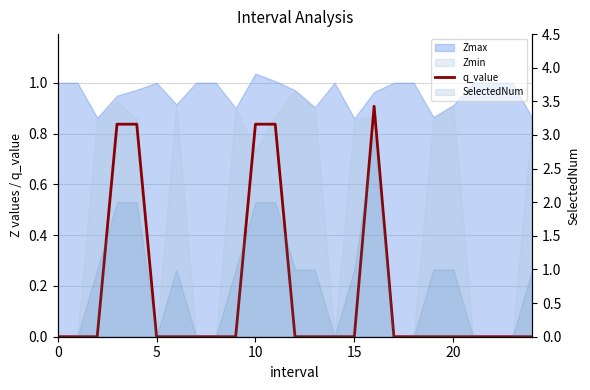

Reading left to right, extract all data points from this chart.

0.0	0.0	0.0	0.8	0.8	0.0	0.0	0.0	0.0	0.0	0.8	0.8	0.0	0.0	0.0	0.0	0.9	0.0	0.0	0.0	0.0	0.0	0.0	0.0	0.0